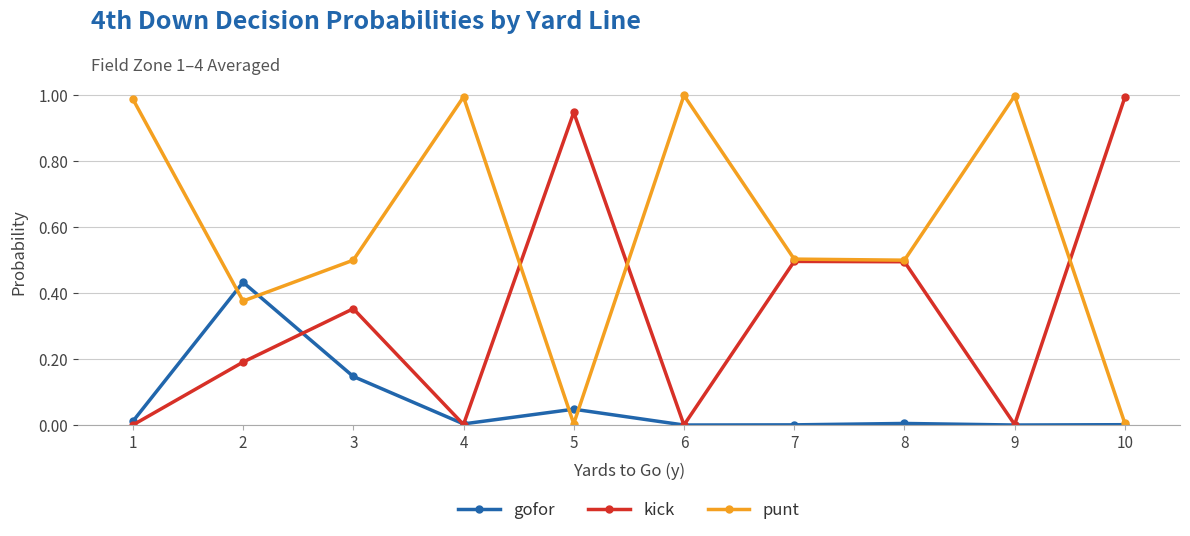

Is the value of punt at 10 greater than the value of gofor at 3?

No